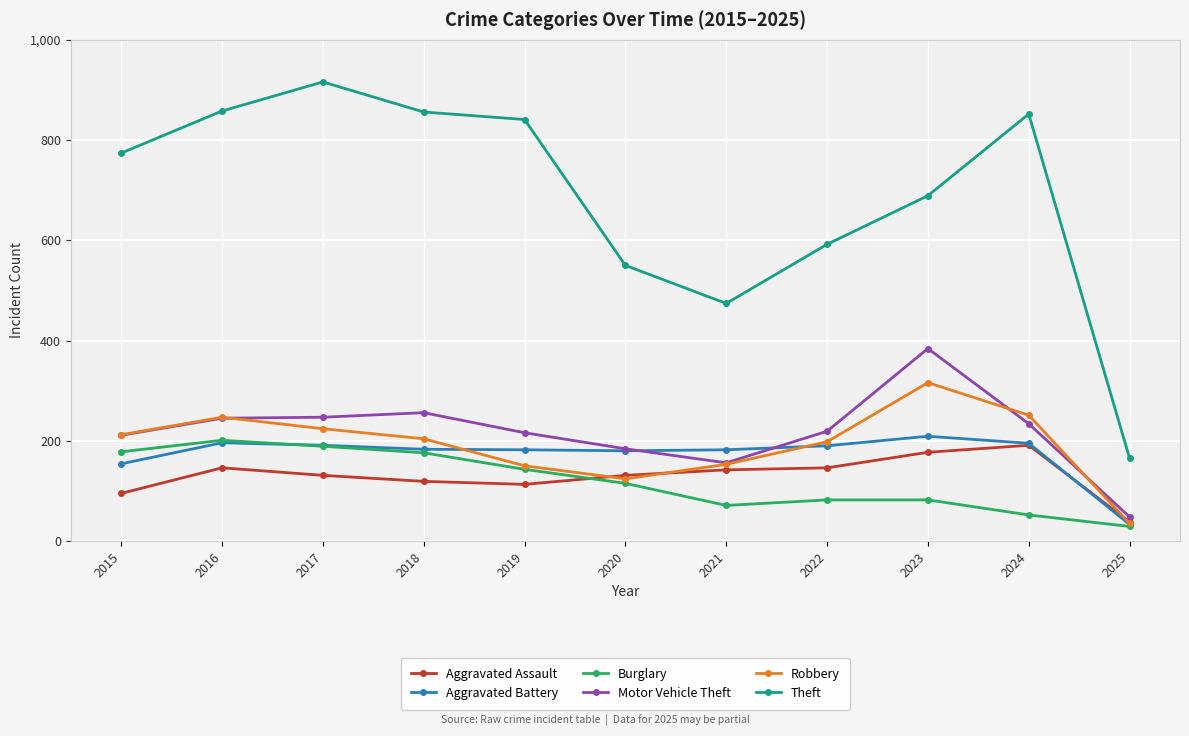

What is the total value across all series at 2017?

1898